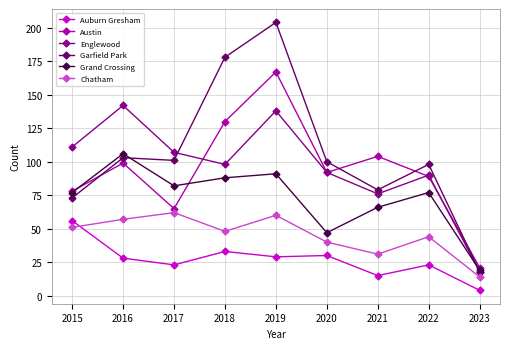

What is the difference between the maximum and minimum values in the Grand Crossing series?

87